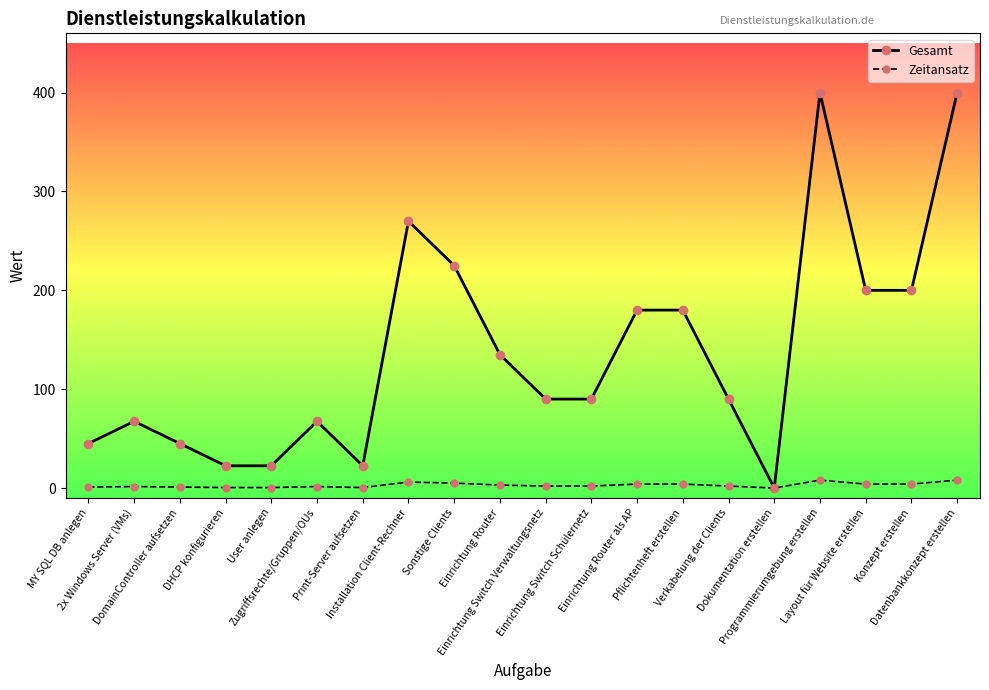

How many data points in Gesamt are less than 90?

8